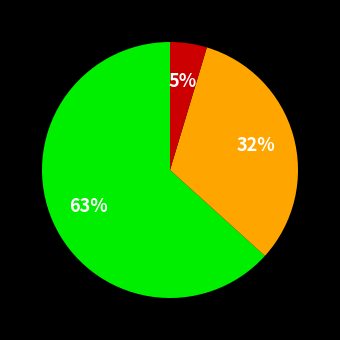

To the nearest percent, what is the average slice percentage?

33%